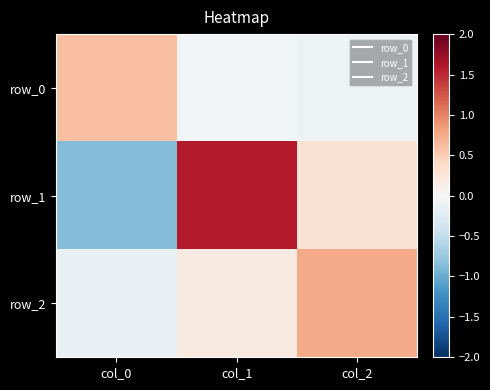

At which label does row_1 first exceed 0?

col_1